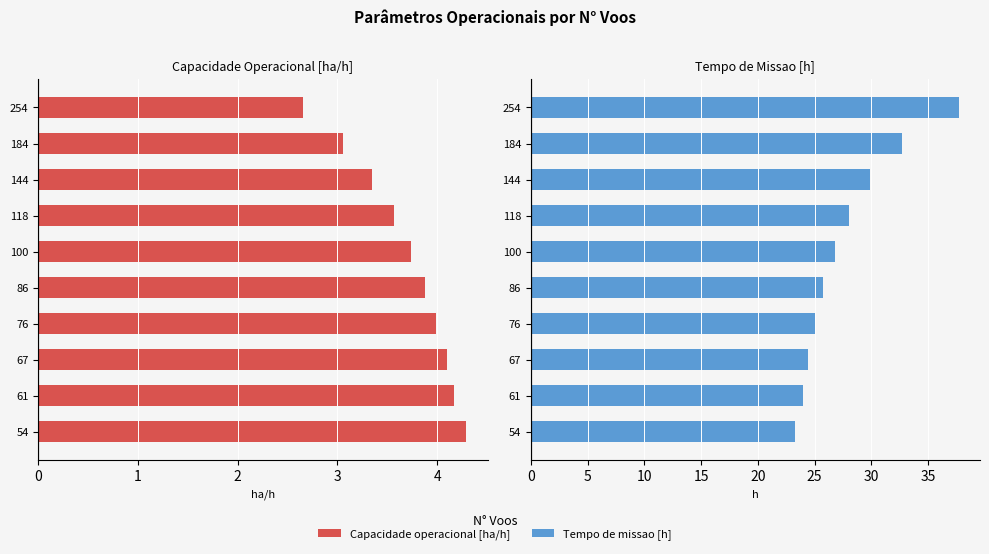

How many groups of bars are there?

10